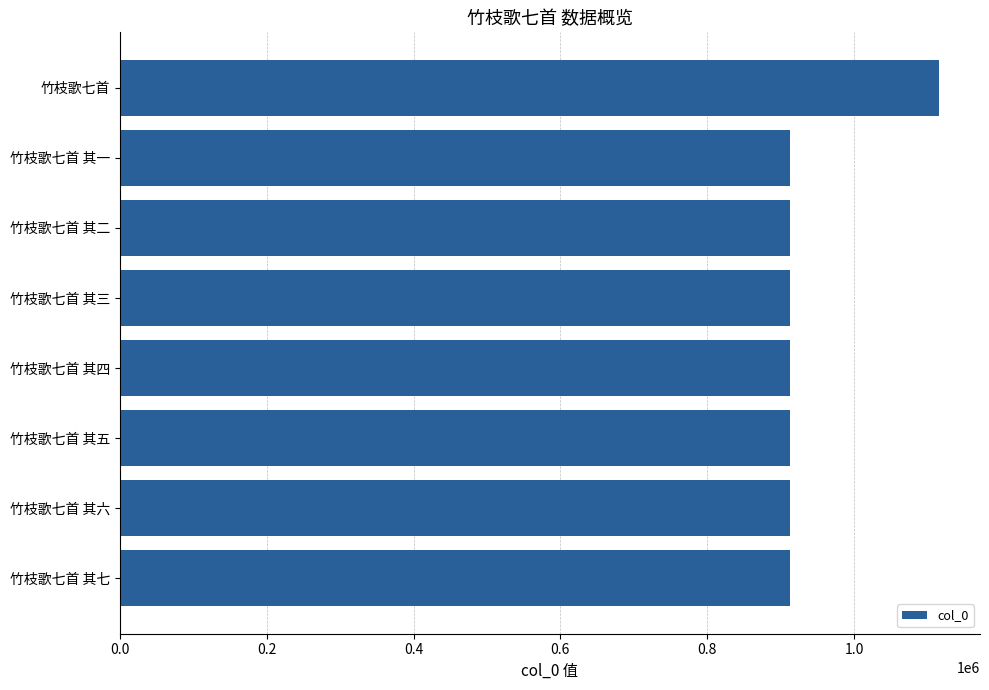

How many bars are there in total?

8